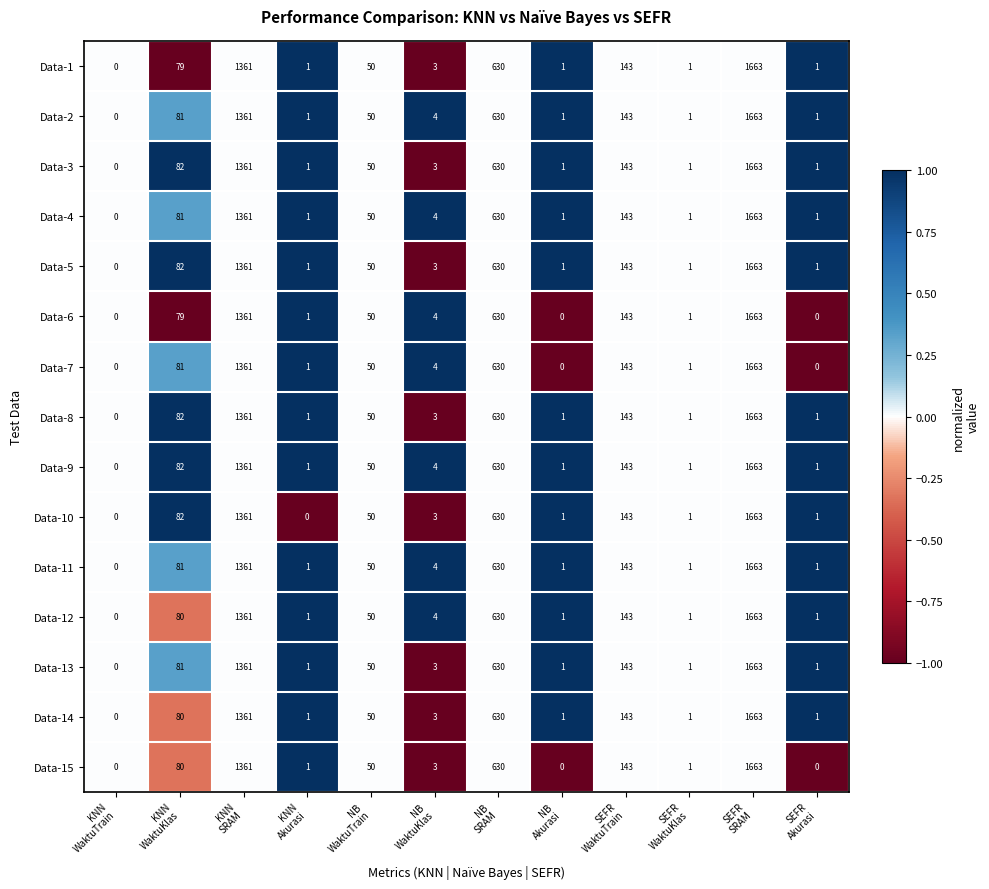

What is the maximum value shown in the chart?

1663